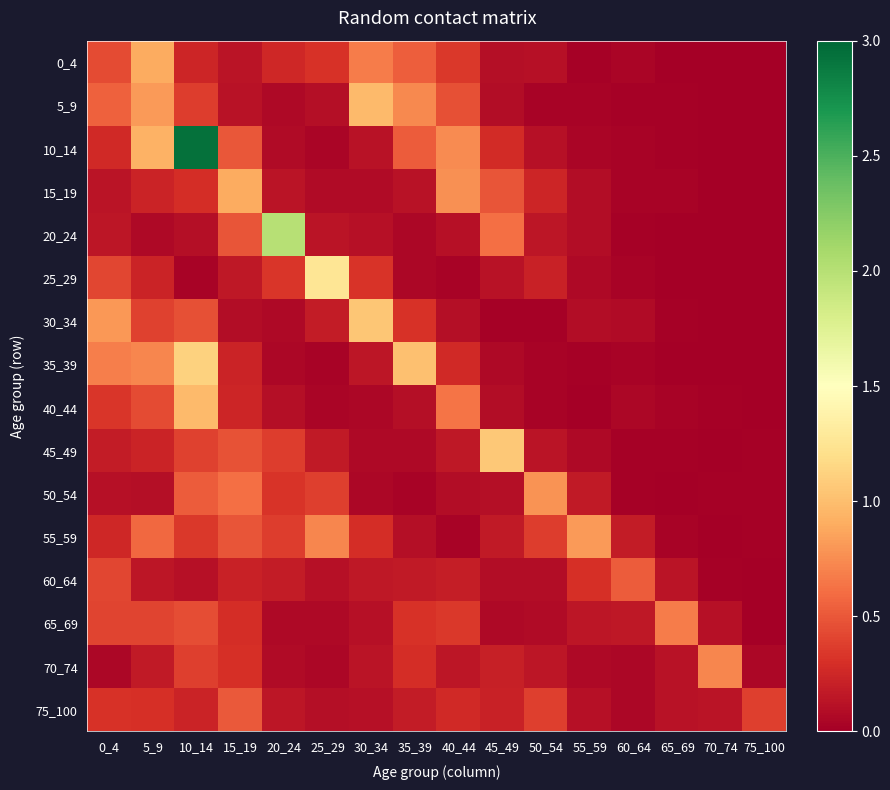

Rank the series by their maximum value, from lowest to highest.

75_100, 60_64, 65_69, 70_74, 50_54, 55_59, 0_4, 15_19, 5_9, 40_44, 30_34, 45_49, 35_39, 25_29, 20_24, 10_14